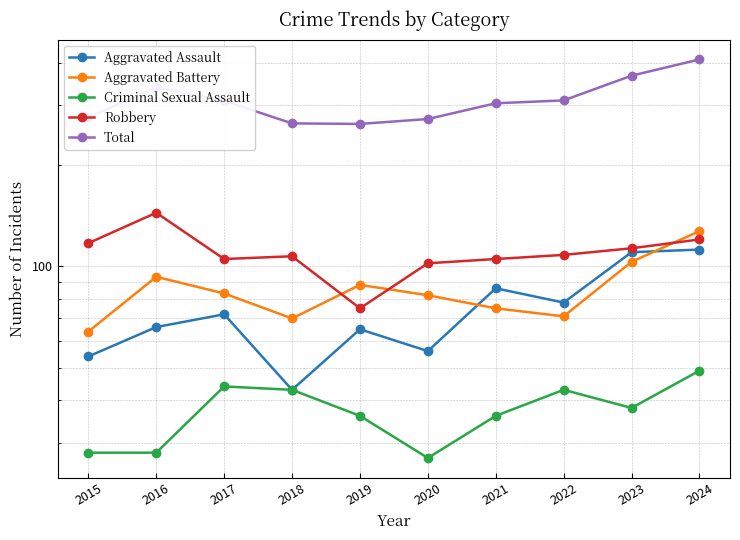

Reading left to right, what are all the values shown in this chart?

Aggravated Assault: 2015=54	2016=66	2017=72	2018=43	2019=65	2020=56	2021=86	2022=78	2023=110	2024=112
Aggravated Battery: 2015=64	2016=93	2017=83	2018=70	2019=88	2020=82	2021=75	2022=71	2023=103	2024=127
Criminal Sexual Assault: 2015=28	2016=28	2017=44	2018=43	2019=36	2020=27	2021=36	2022=43	2023=38	2024=49
Robbery: 2015=117	2016=144	2017=105	2018=107	2019=75	2020=102	2021=105	2022=108	2023=113	2024=120
Total: 2015=276	2016=339	2017=309	2018=265	2019=264	2020=273	2021=304	2022=310	2023=367	2024=410